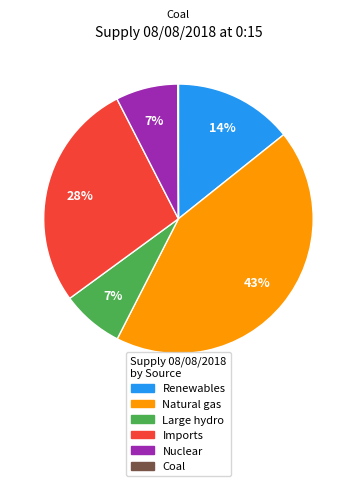

Does any single category account for the majority?

No